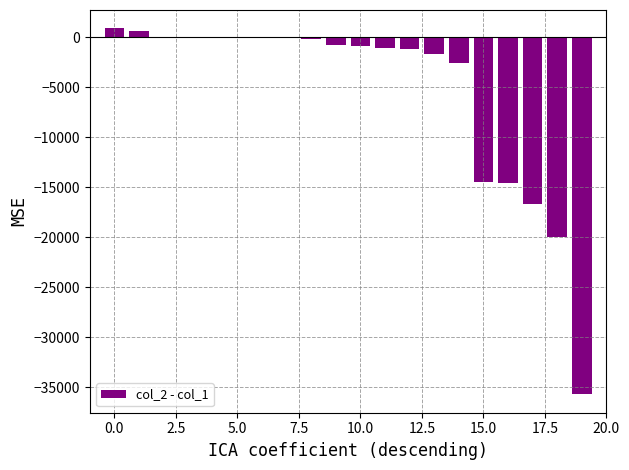

What is the sum of all values?

-108340